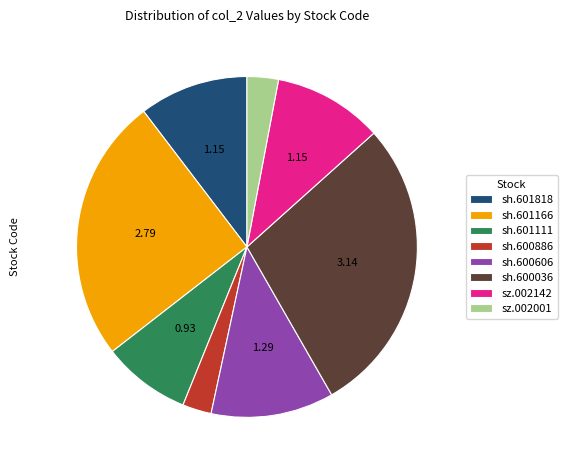

Between sh.601111 and sz.002142, which is larger?

sz.002142